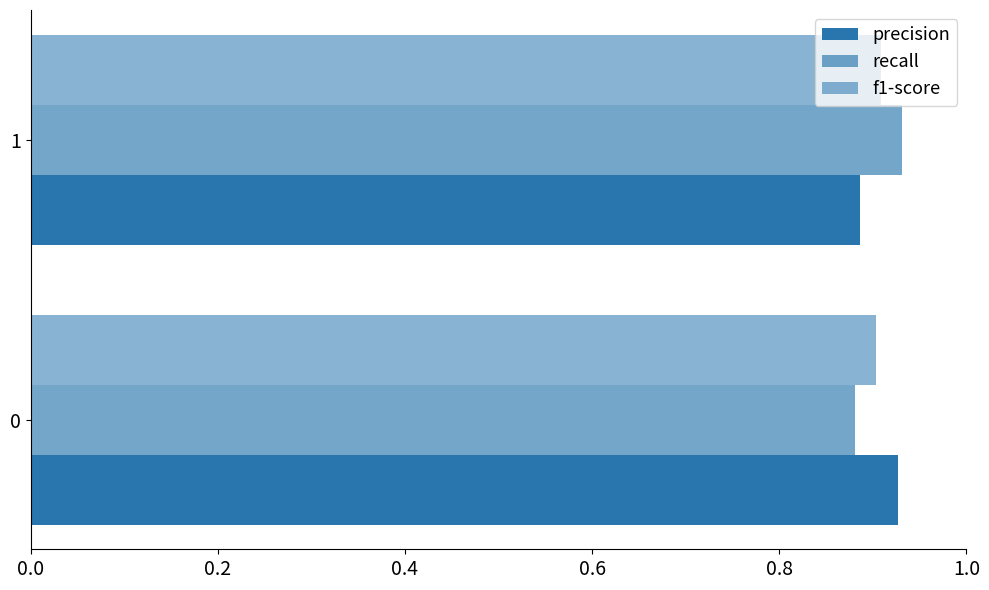

Count the number of data series in this chart.

3